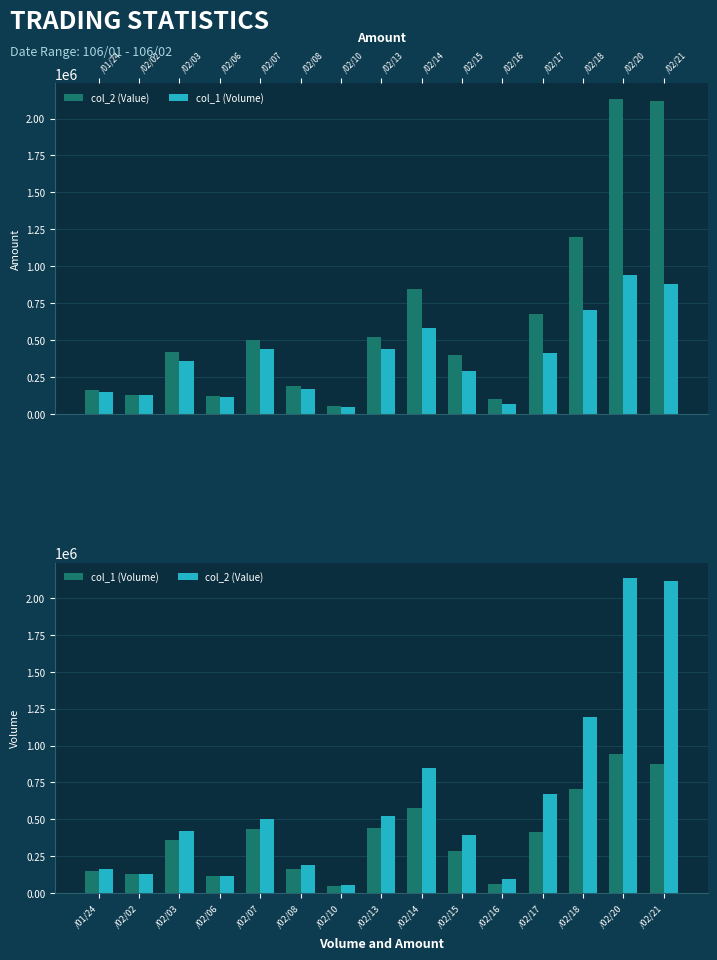

Rank the series at /02/02 from highest to lowest value.

col_1 (Volume), col_2 (Value)